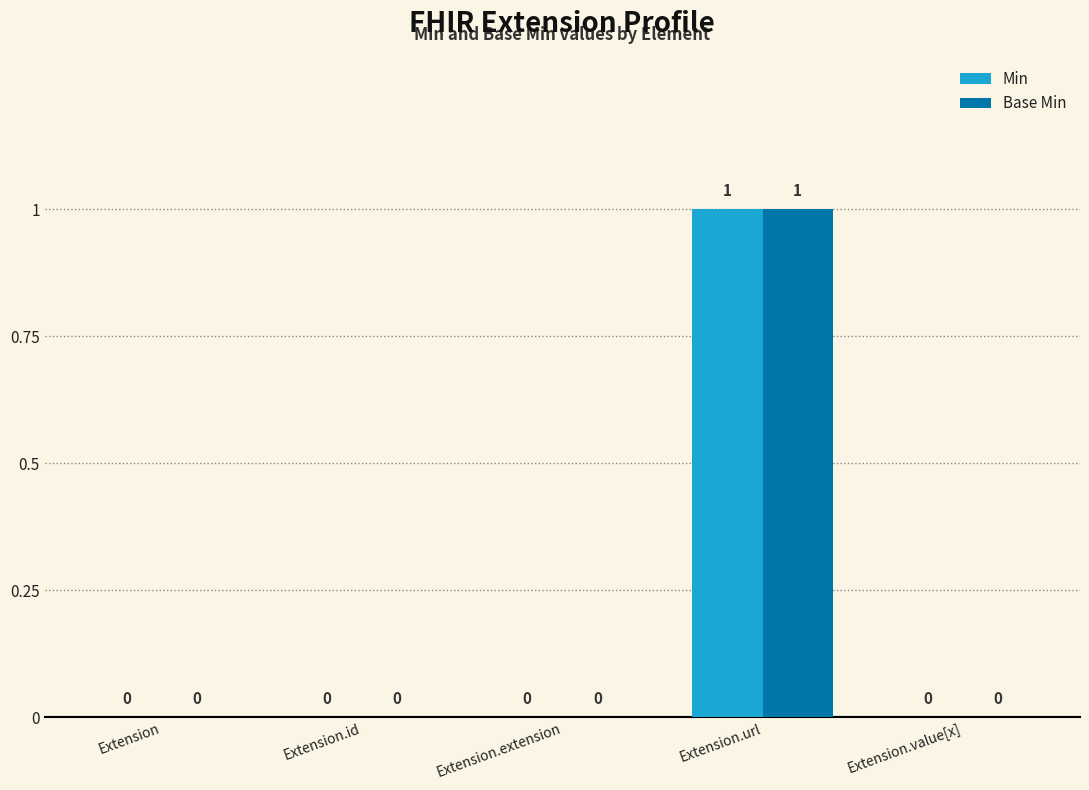

What are all the series names shown in the legend?

Min, Base Min